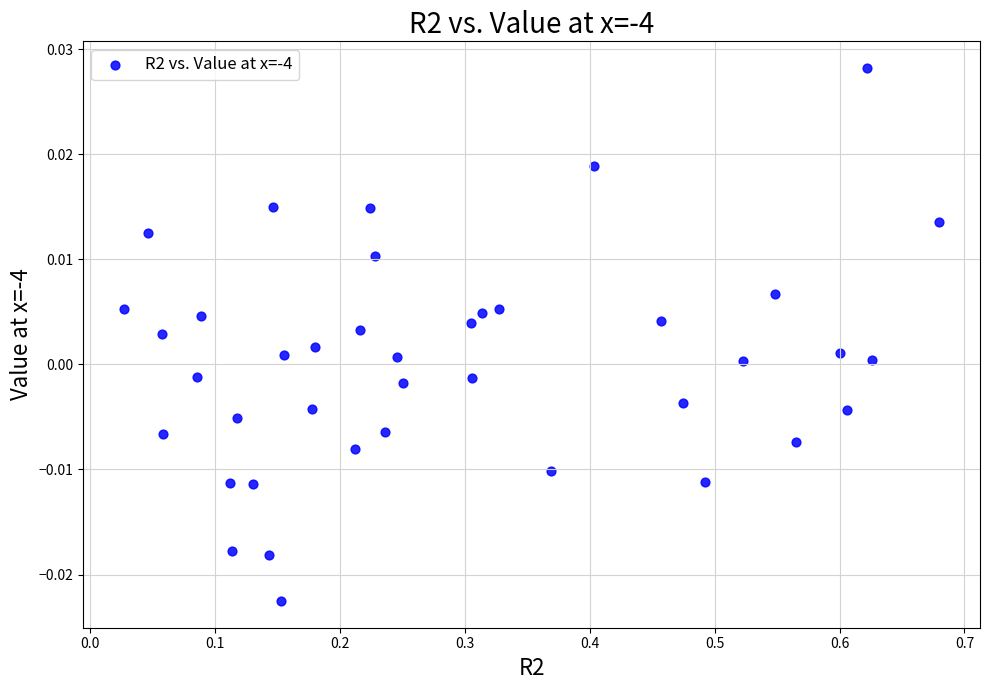

What is the range of X values (max minus min)?

0.7